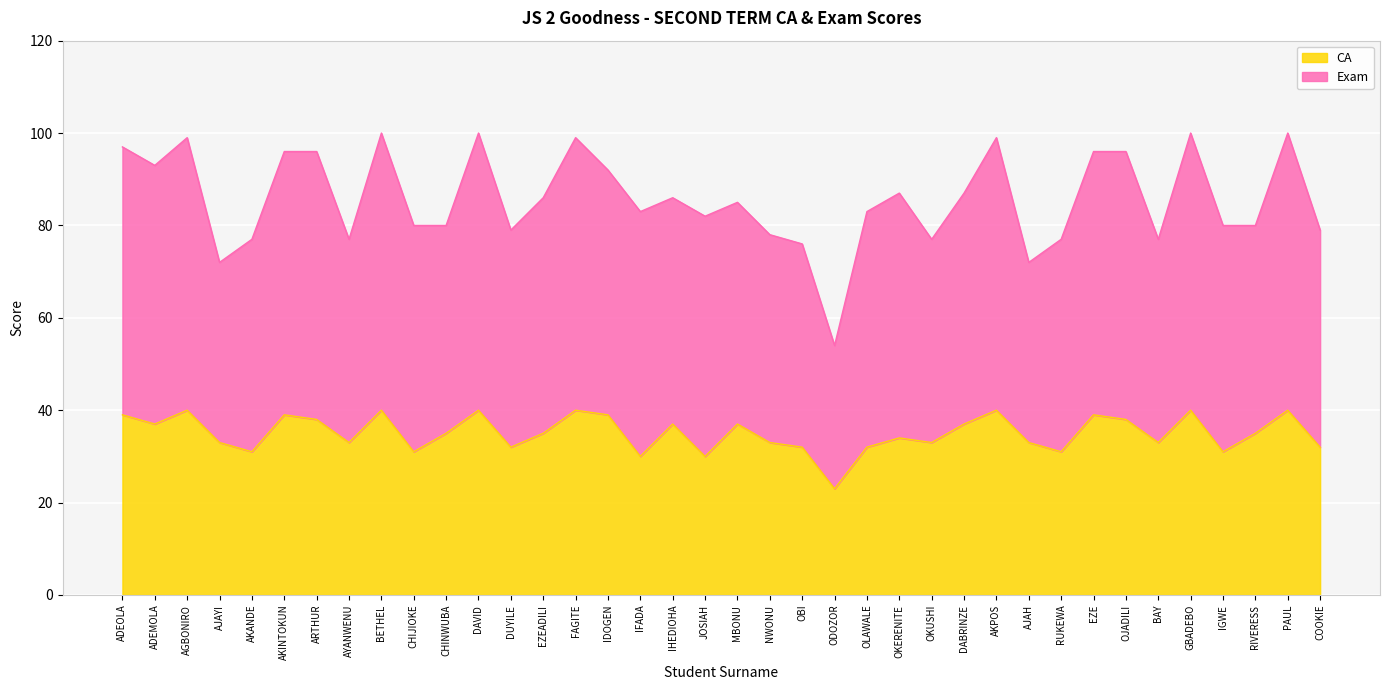

Count the number of categories in the chart.

38